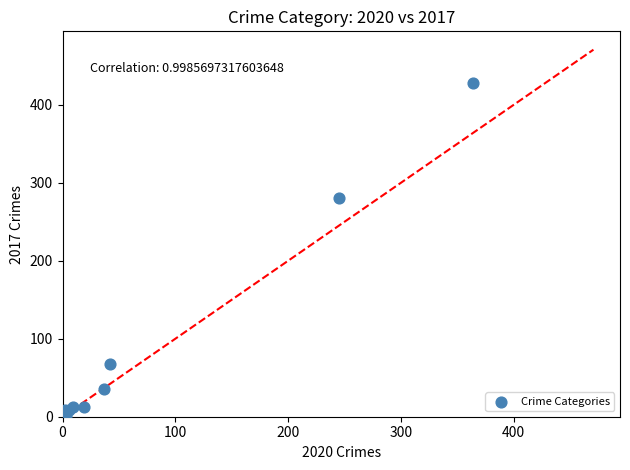

What Y value in the scatter plot is closest to 214?

280